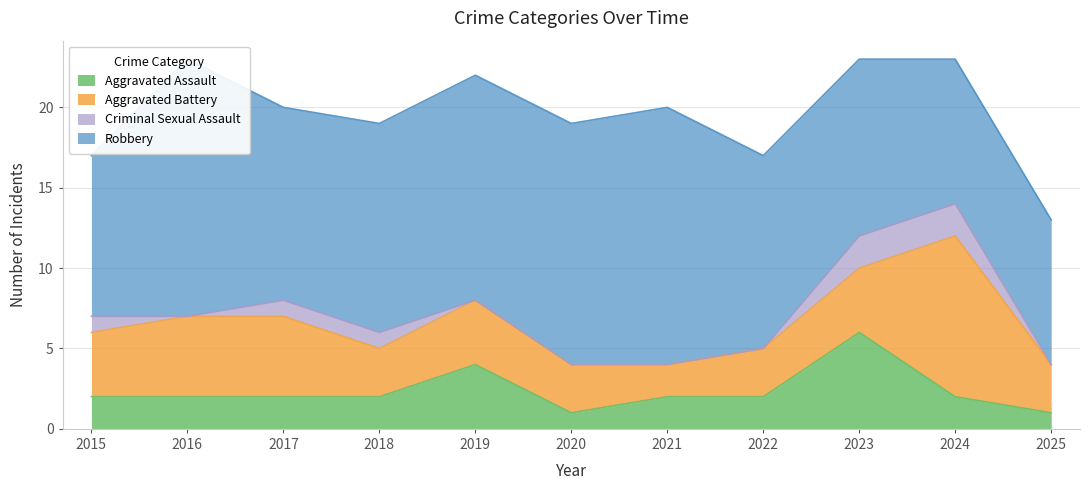

At which category is the sum across all series the highest?

2016